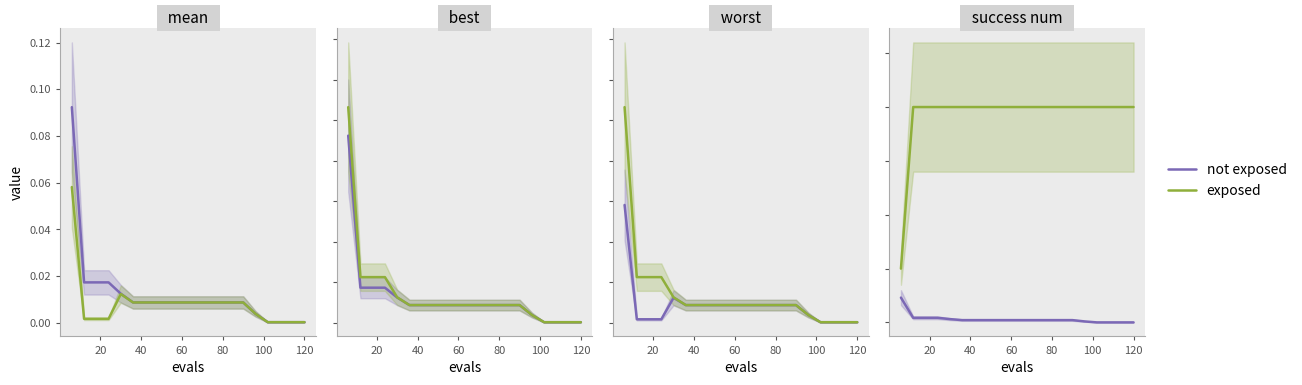

Which series has the widest spread of values?

exposed